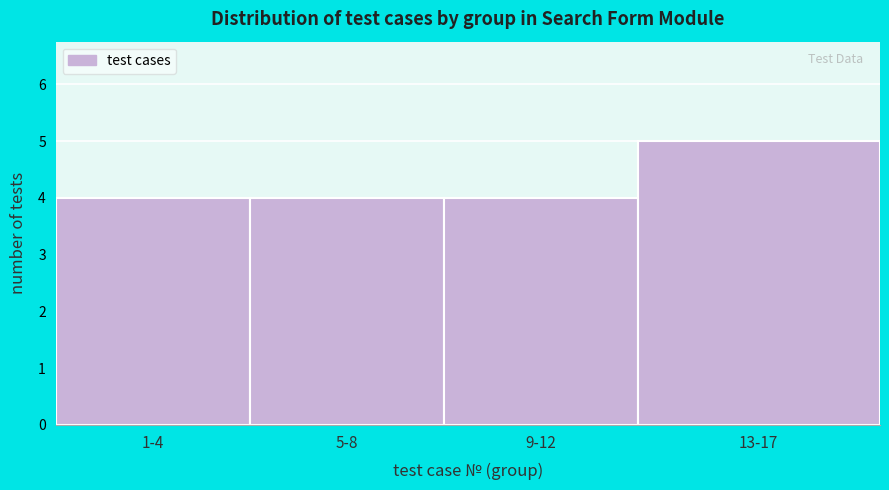

Reading left to right, extract all data points from this chart.

4	4	4	5